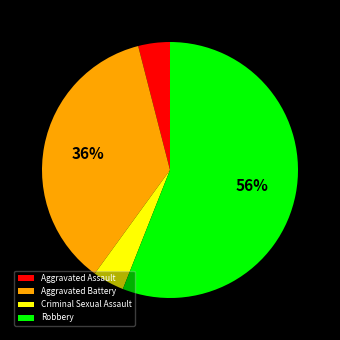

What is the largest slice in the pie chart?

Robbery